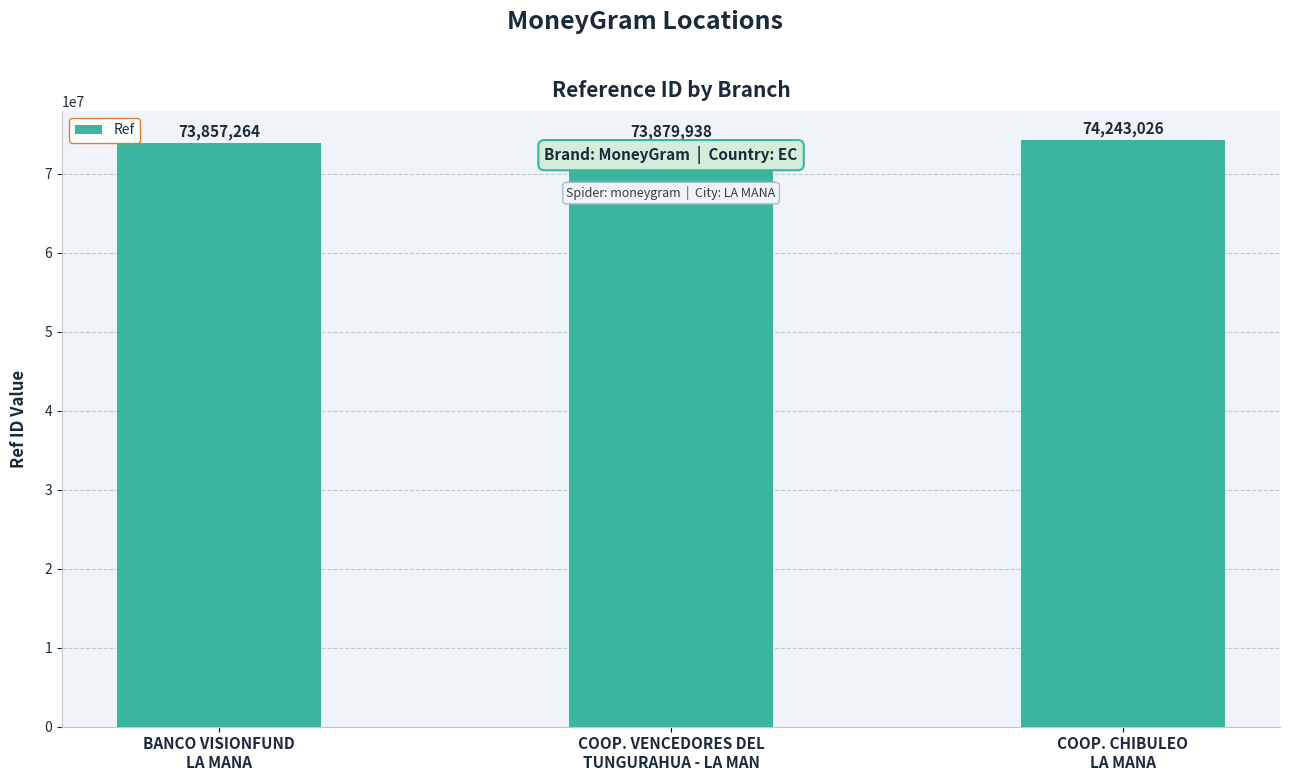

Reading right to left, transcribe all the data shown in this chart.

COOP. CHIBULEO
LA MANA=74243026	COOP. VENCEDORES DEL
TUNGURAHUA - LA MAN=73879938	BANCO VISIONFUND
LA MANA=73857264